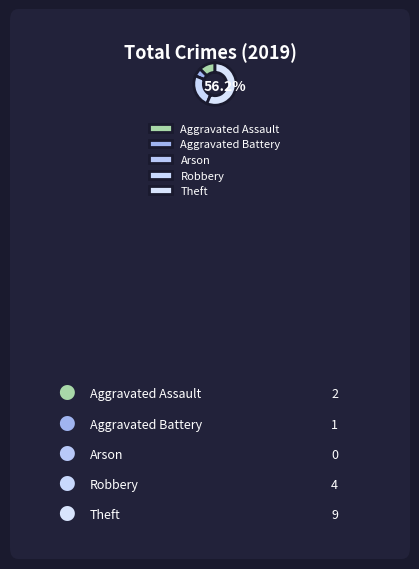

How many segments does this pie chart have?

5